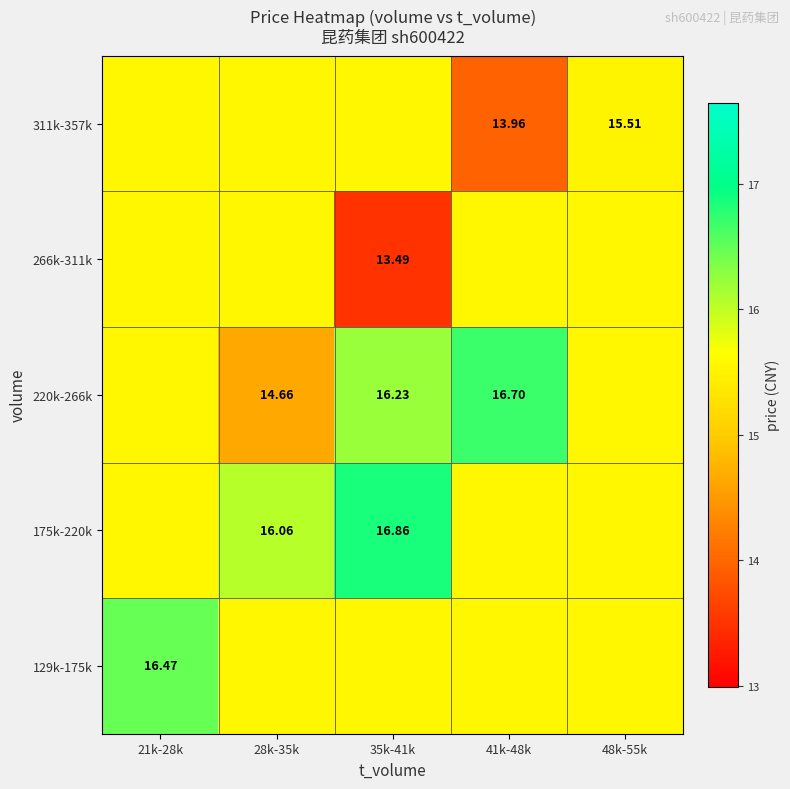

The 220k-266k series shows 15.5 at 21k-28k. True or false?

True